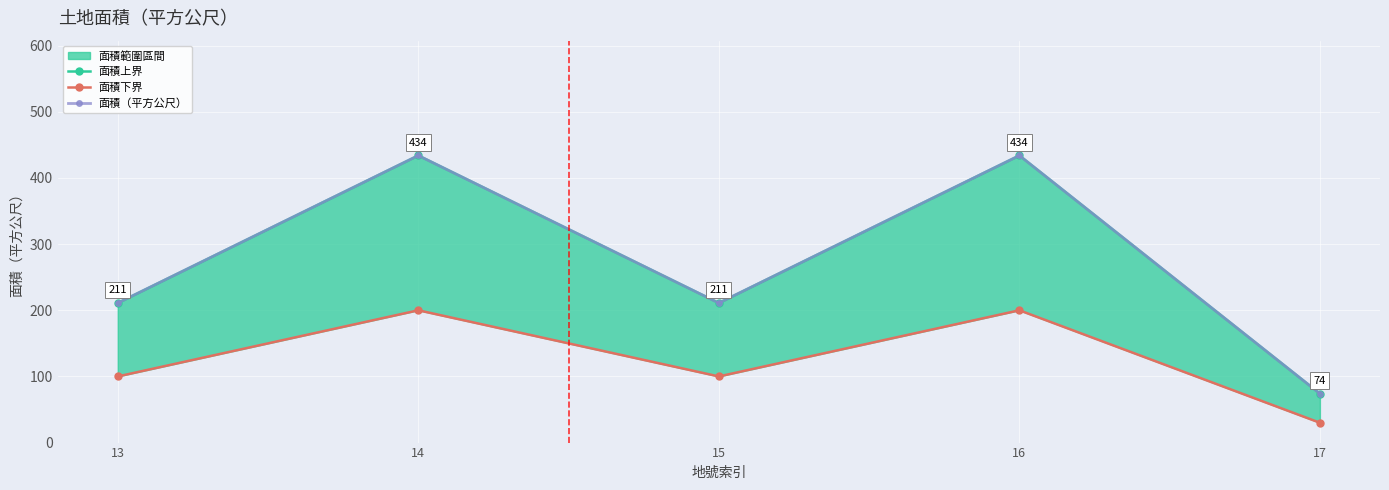

How many data points does each series have?

5